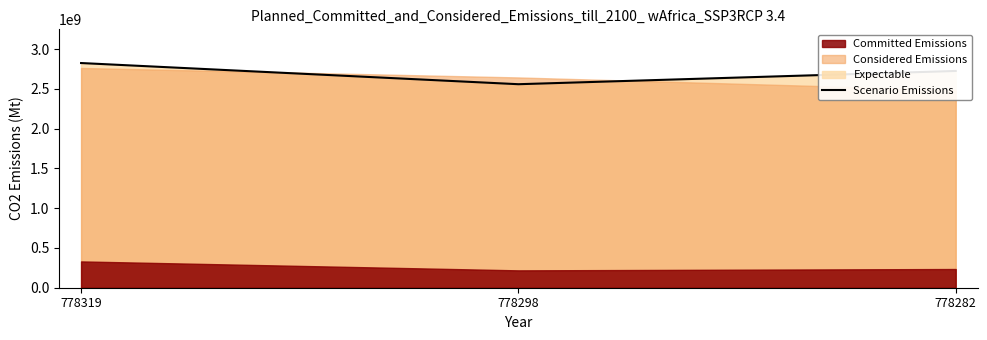

The value at 778298 is 1348683243.8. True or false?

False